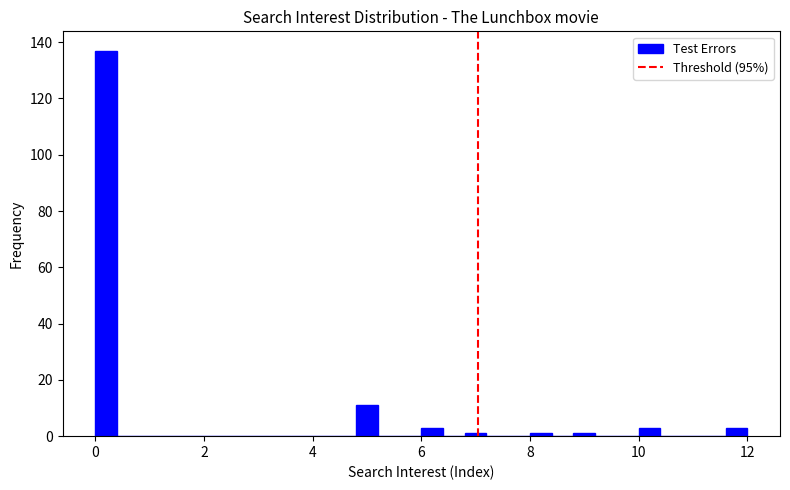

Read against the x-axis, roughly where is the centre of the tallest bar?

0.2